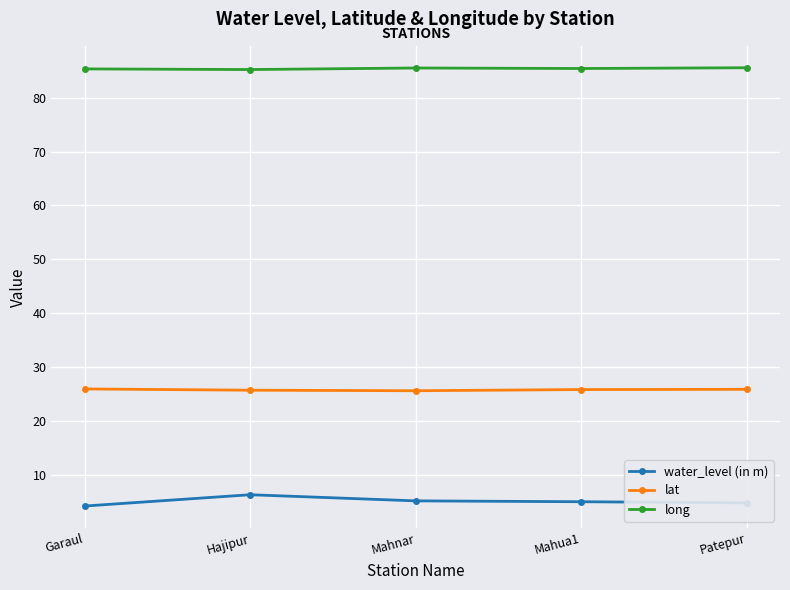

At how many categories does at least one series exceed 44?

5